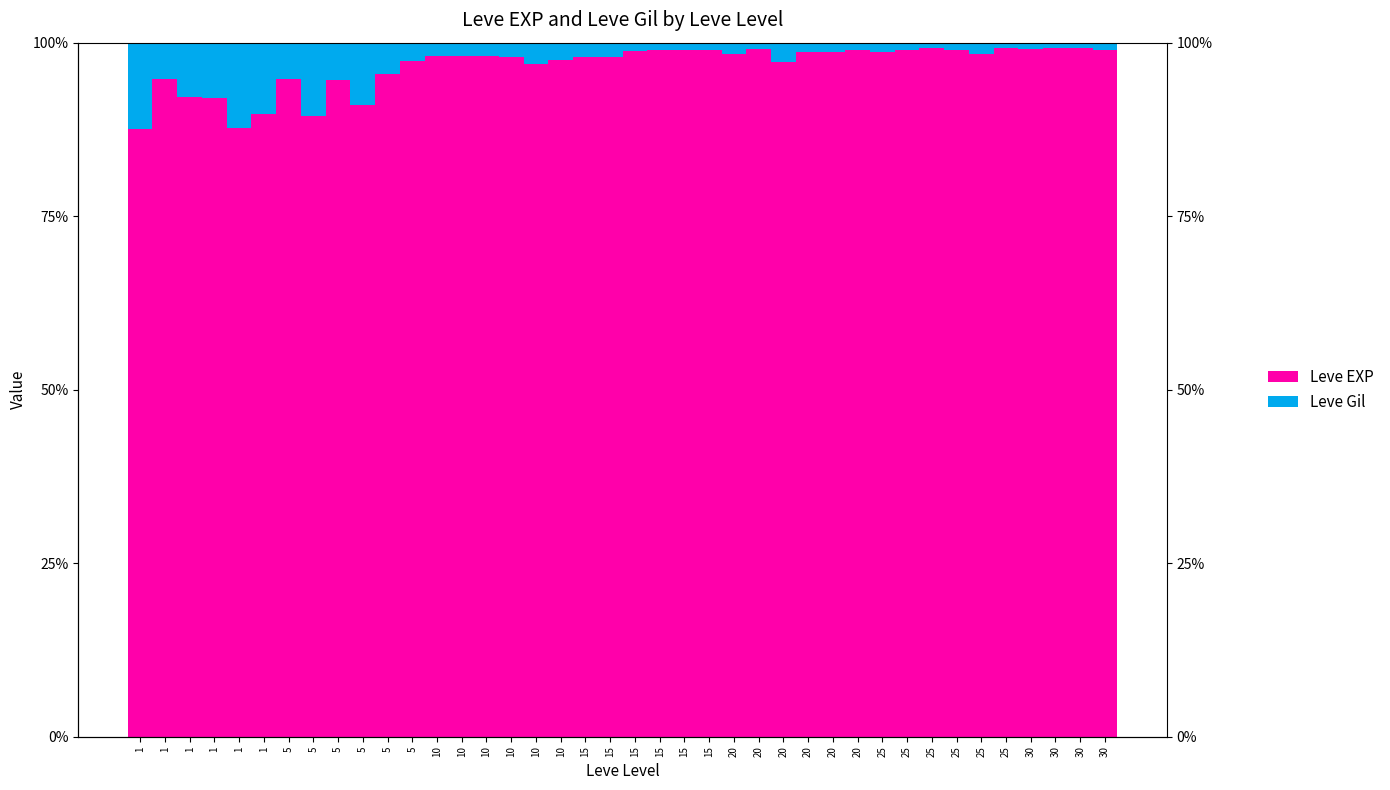

What are all the series names shown in the legend?

Leve EXP, Leve Gil